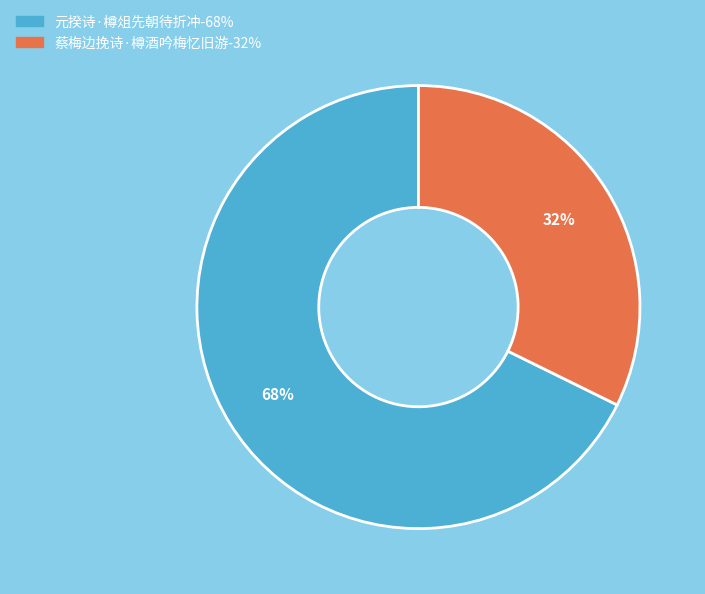

Do 元揆诗·樽俎先朝待折冲 and 蔡梅边挽诗·樽酒吟梅忆旧游 together represent more than half of the pie?

Yes